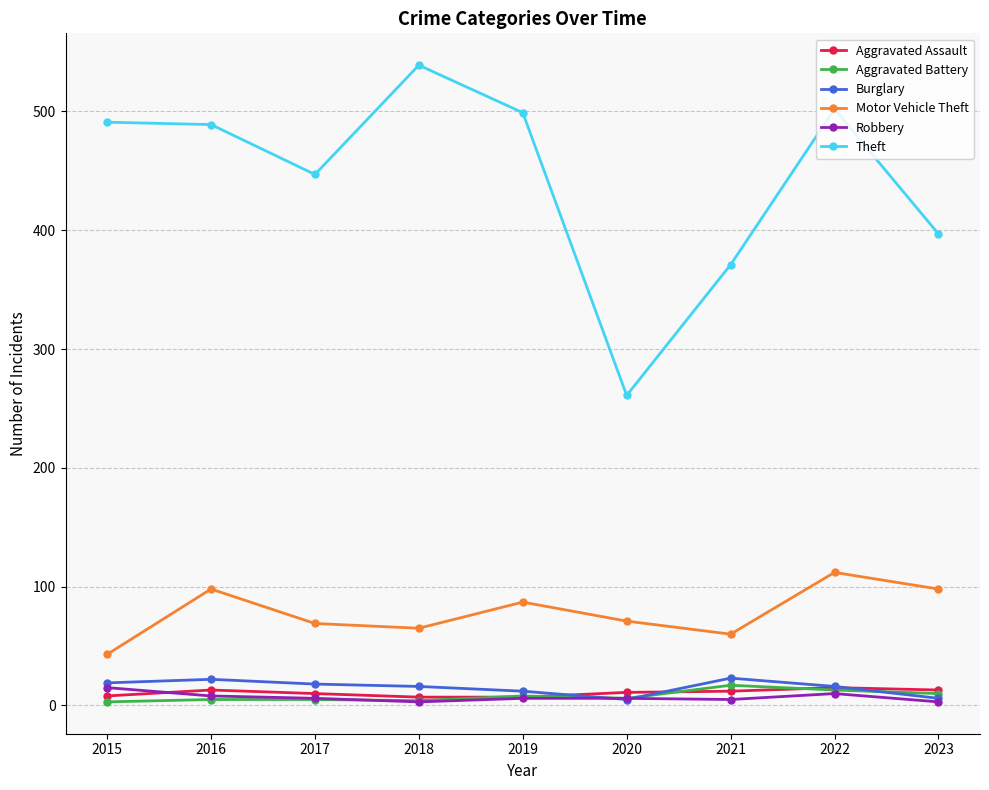

What is the spread (max minus min) of values at 2022?

492